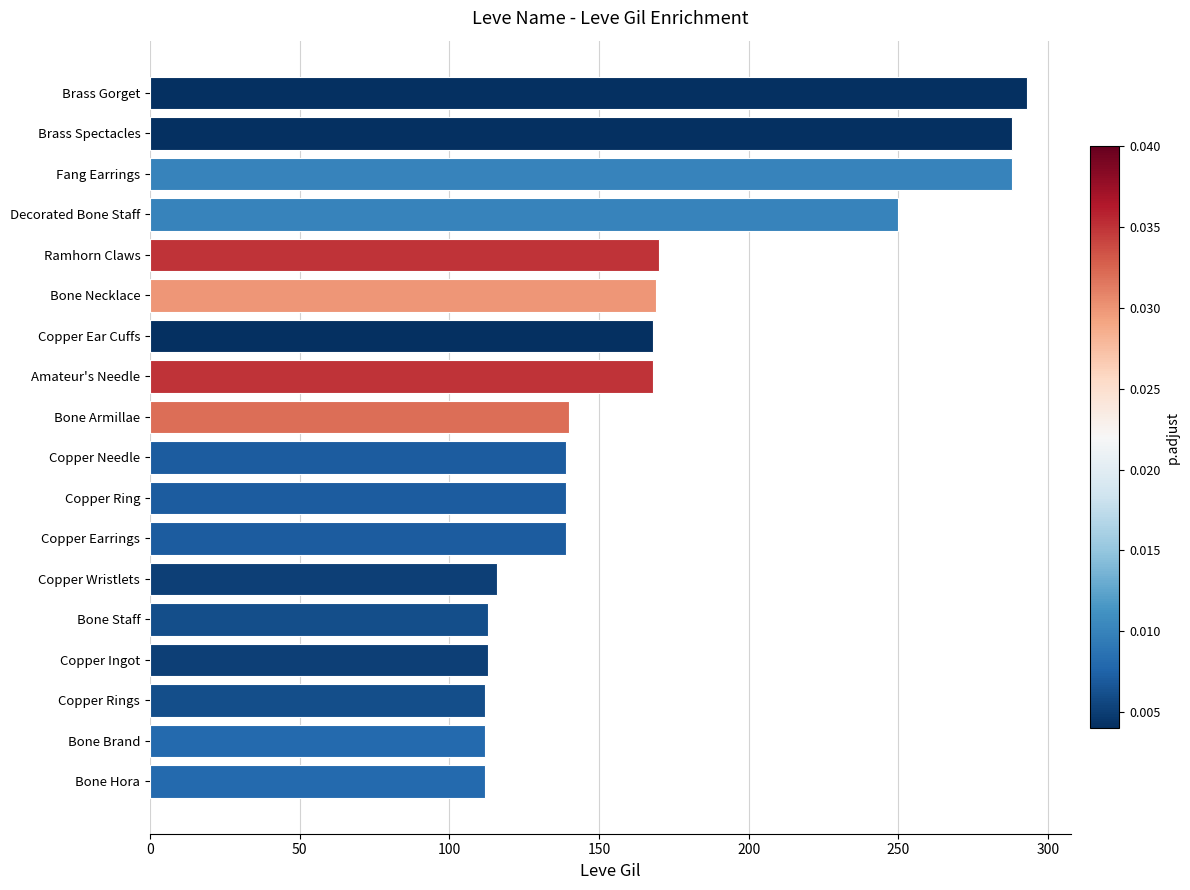

Where is the data nearest to the value 202?

Ramhorn Claws